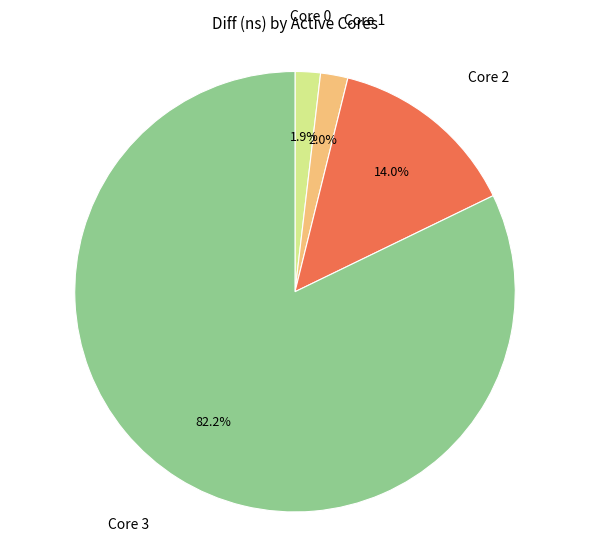

Does any single category account for the majority?

Yes